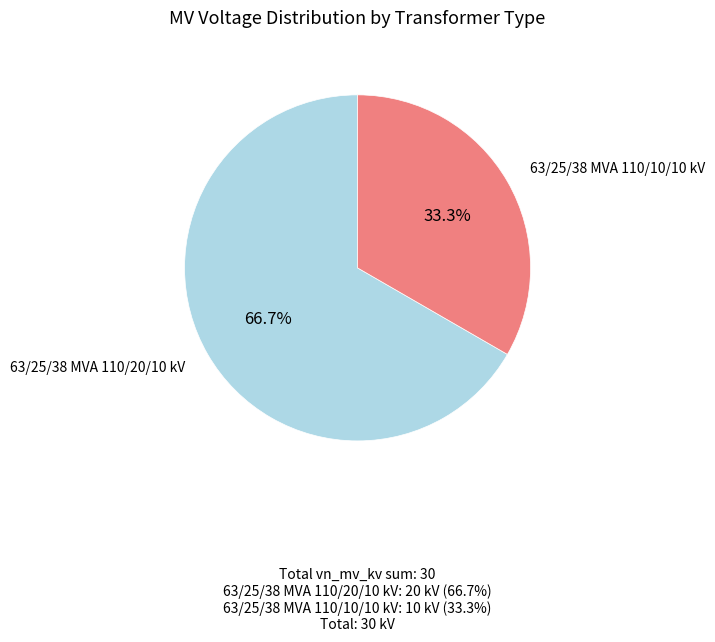

Does any single category account for the majority?

Yes